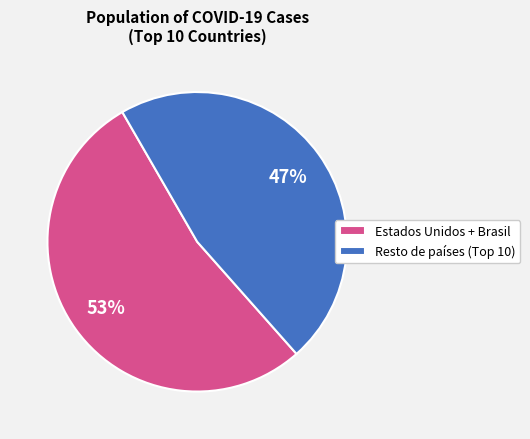

To the nearest percent, what is the average slice percentage?

50%